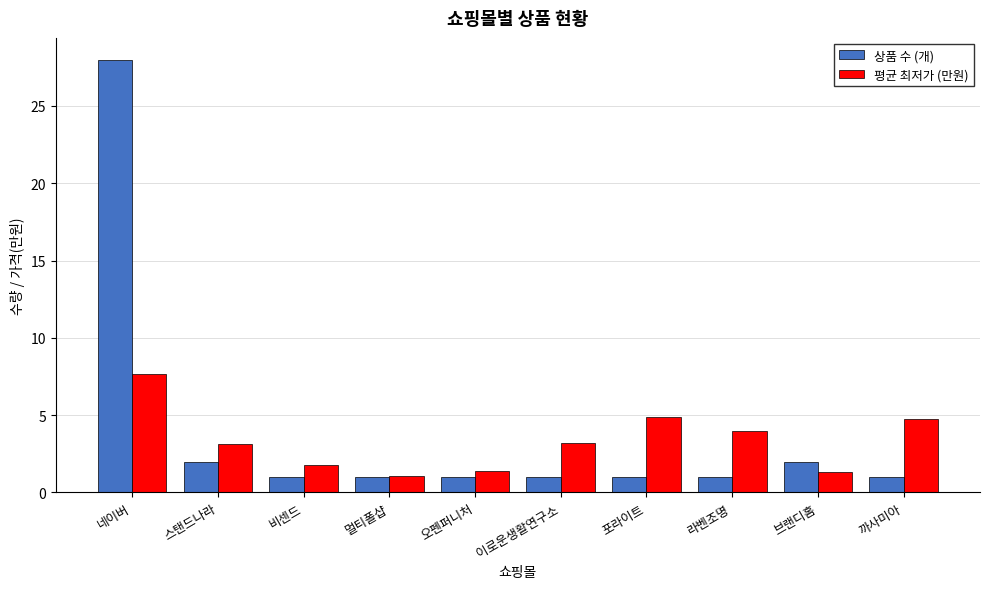

Rank the series at 네이버 from highest to lowest value.

상품 수 (개), 평균 최저가 (만원)